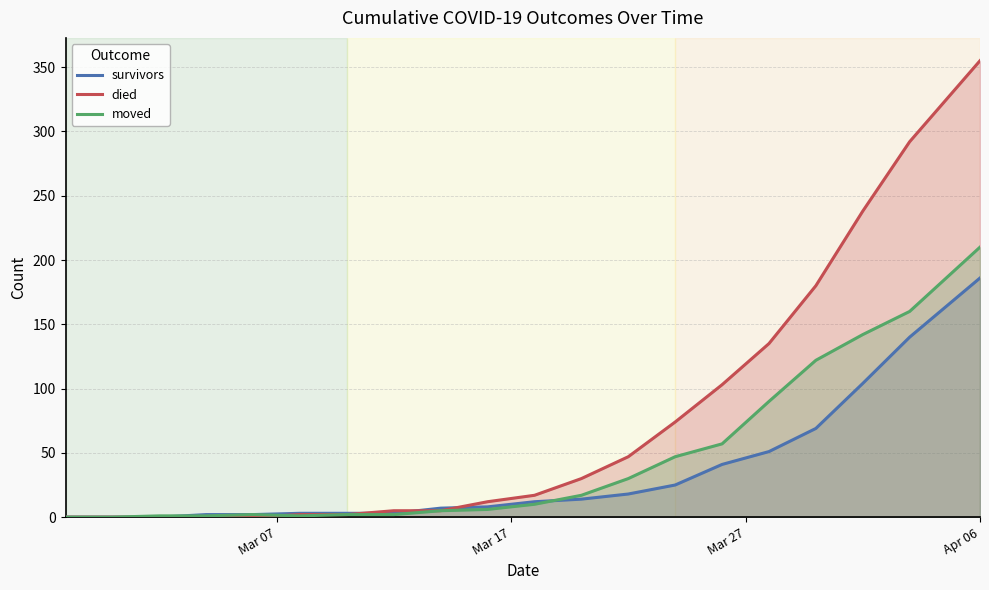

Rank the series by their maximum value, from highest to lowest.

died, moved, survivors